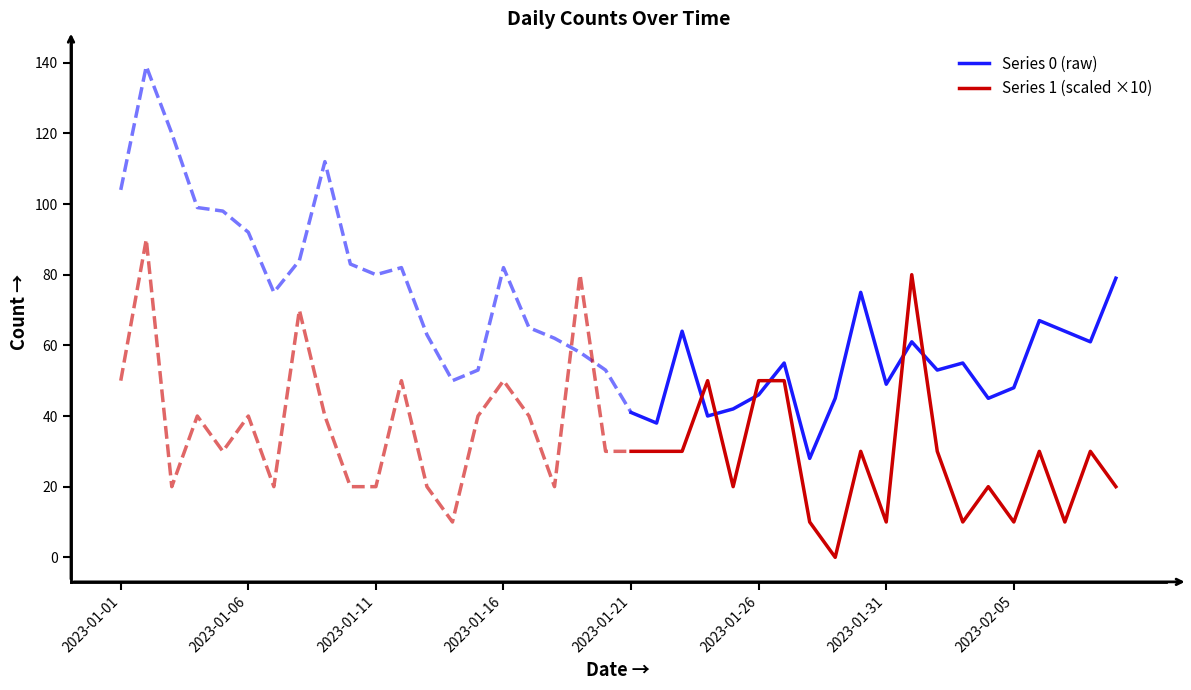

What are all the series names shown in the legend?

Series 0 (raw), Series 1 (scaled ×10)